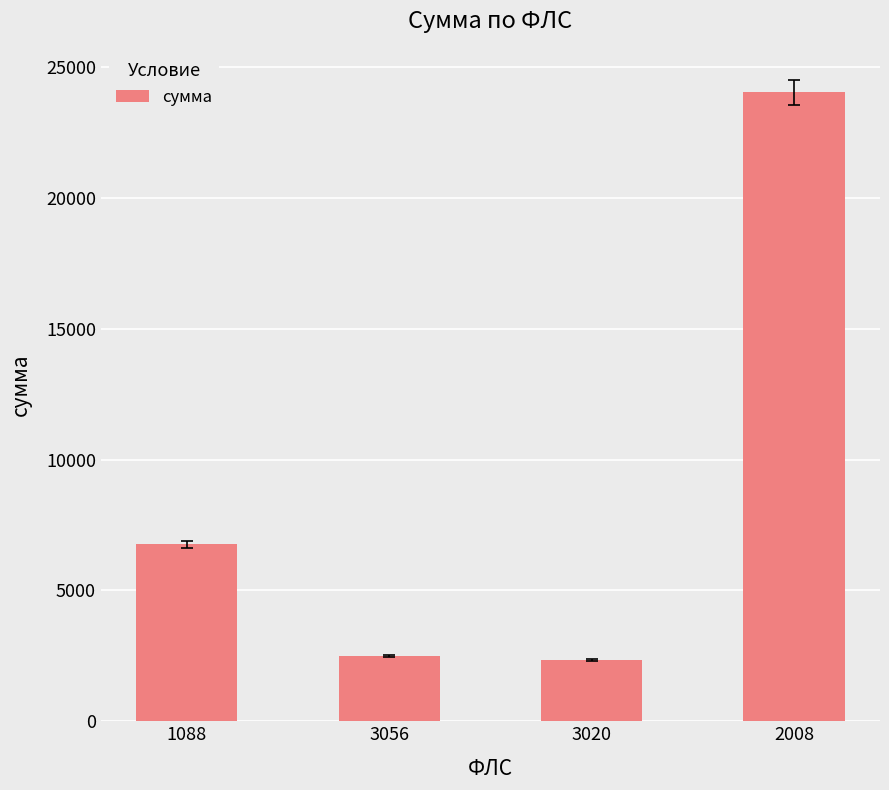

The value at 2008 is 24040.1. True or false?

True